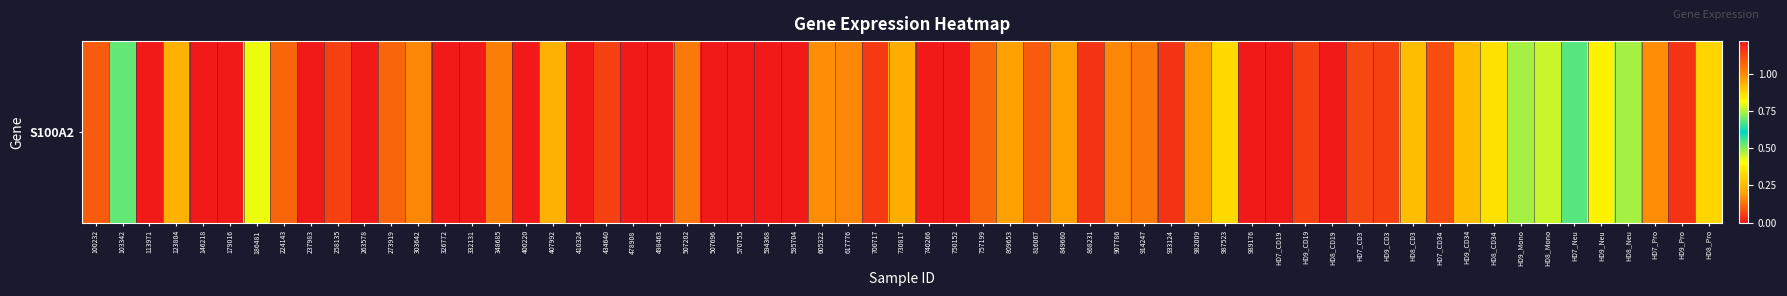

What is the difference between the values at 19 and 3?

0.2